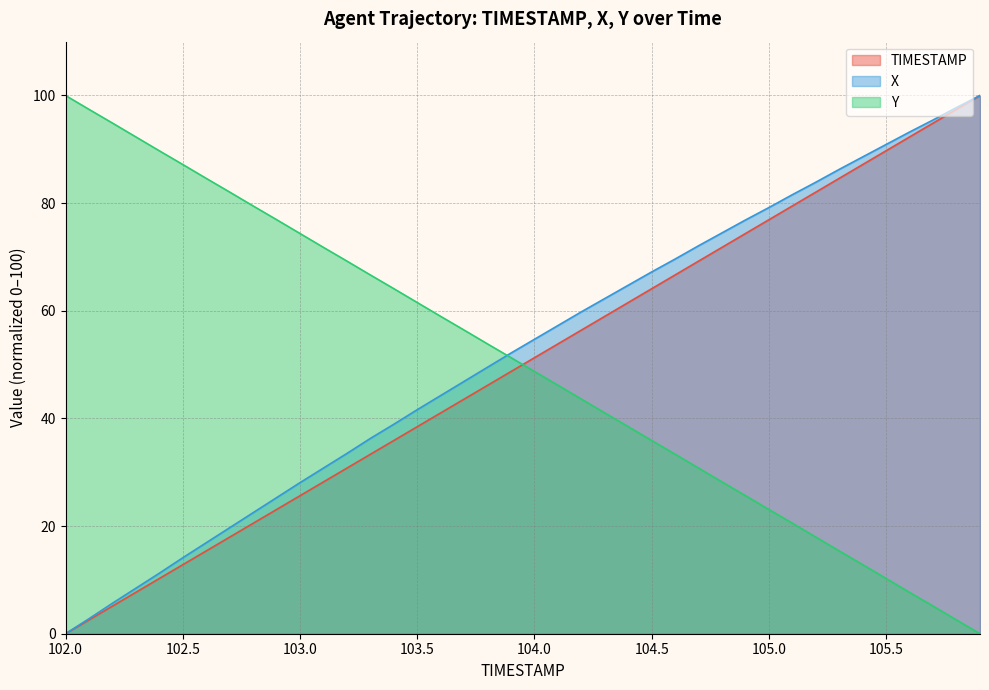

What is the difference between the Y values at 104.7 and 102.3?

61.5